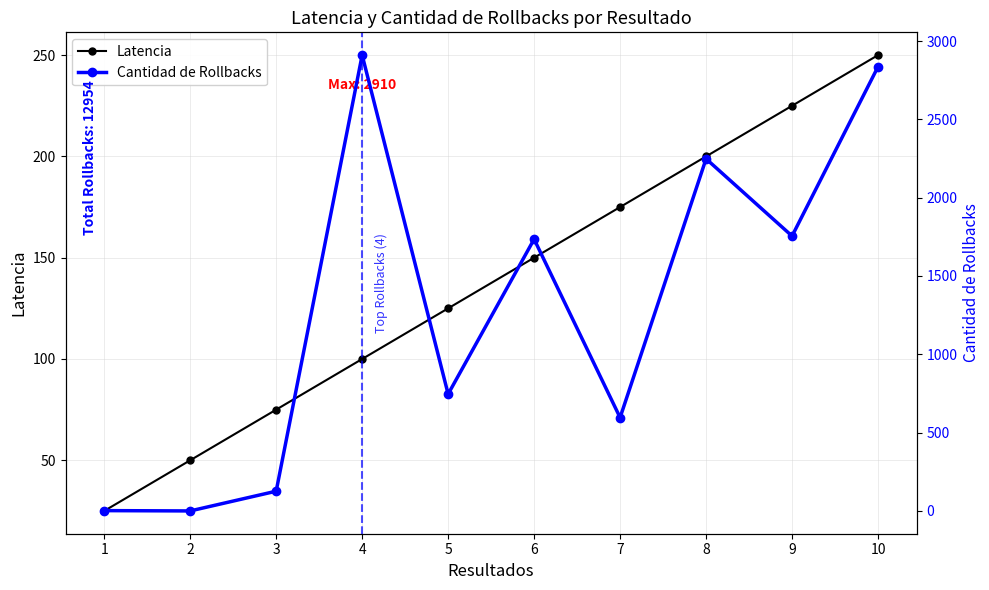

What are all the series names shown in the legend?

Latencia, Cantidad de Rollbacks